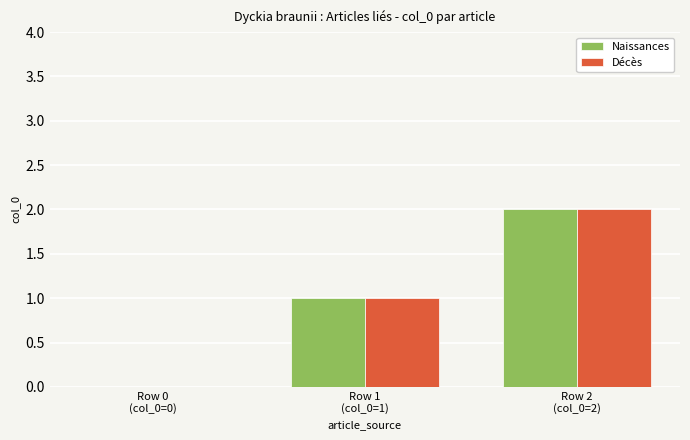

What are all the series names shown in the legend?

Naissances, Décès